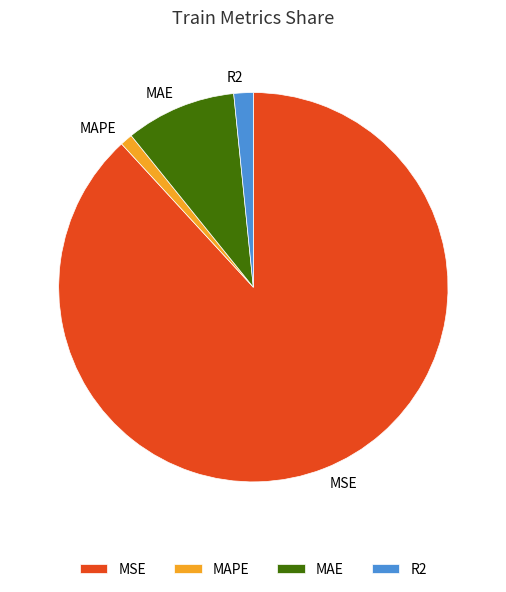

Combined, do MSE and MAE account for over 50%?

Yes